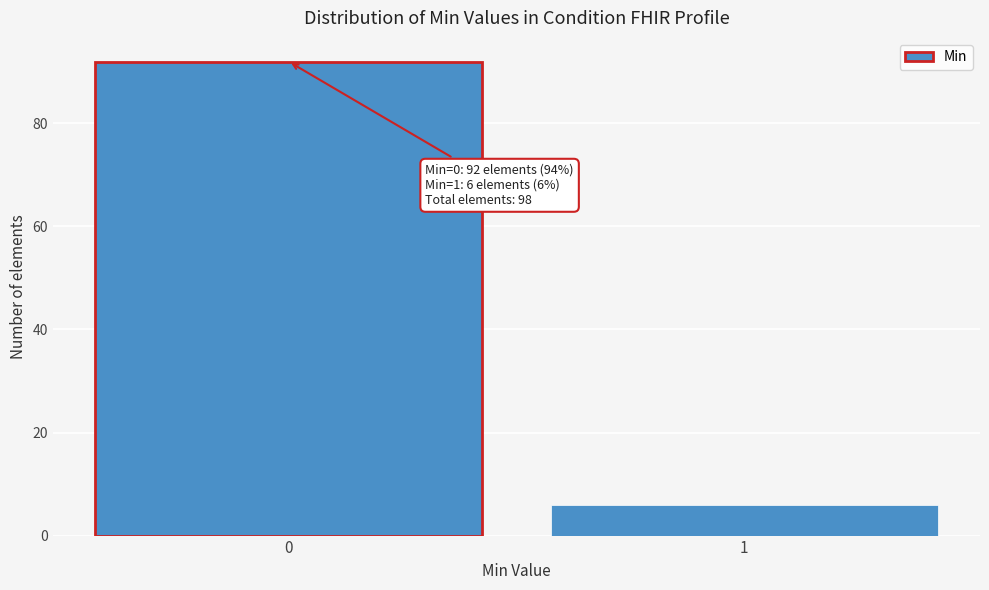

Reading left to right, what are all the values shown in this chart?

92	6